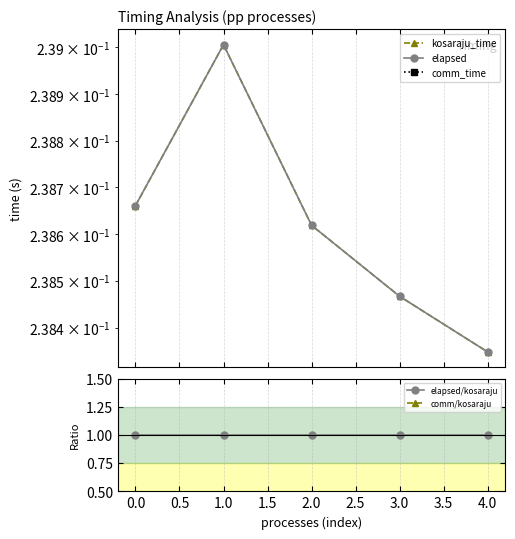

How many interior local peaks does the elapsed series have?

1